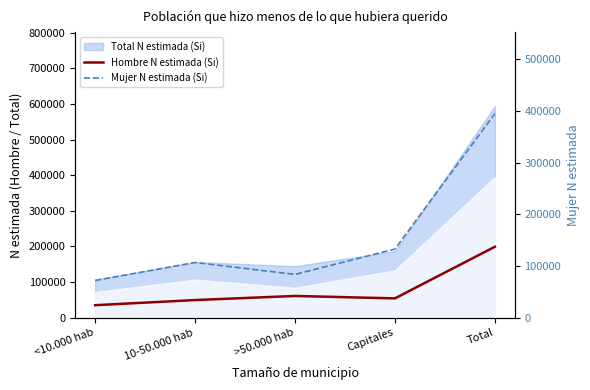

True or false: Mujer N estimada (Si) has a value of 83664 at >50.000 hab.

True